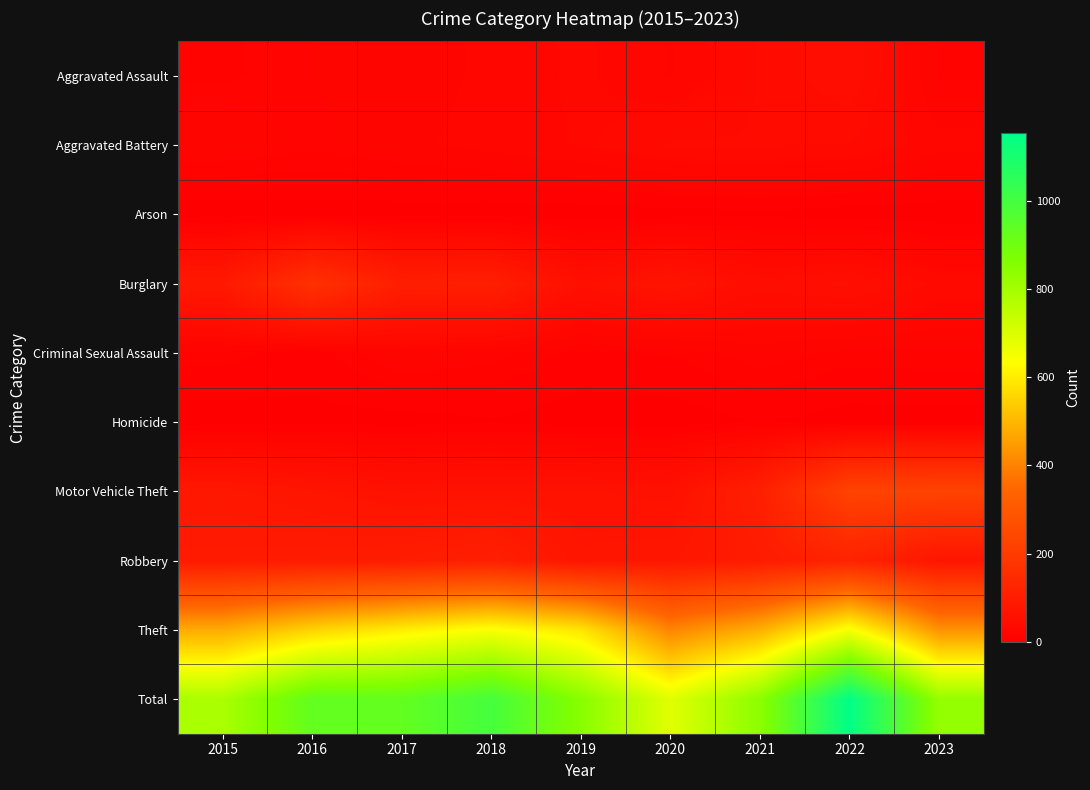

List the series in order of their peak value, lowest first.

Arson, Homicide, Criminal Sexual Assault, Aggravated Battery, Aggravated Assault, Robbery, Burglary, Motor Vehicle Theft, Theft, Total